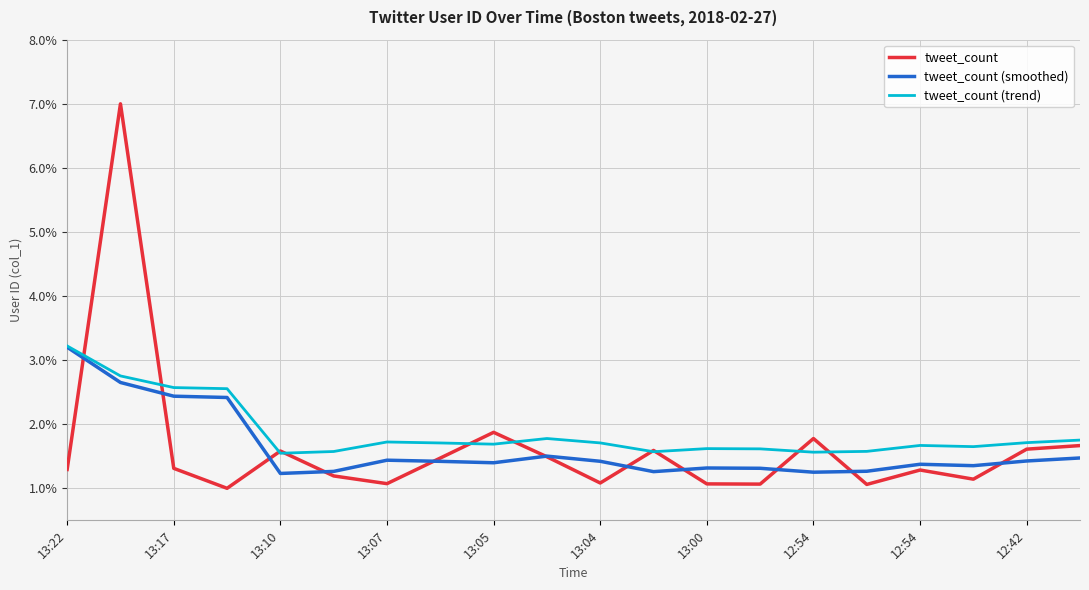

What is the difference between the maximum and minimum values in the tweet_count (smoothed) series?

2.0